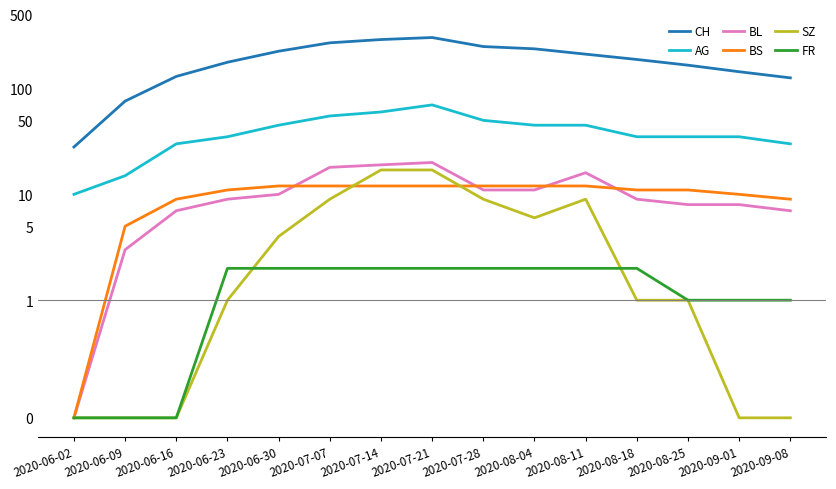

What is the label of the 7th point from the right?

2020-07-28